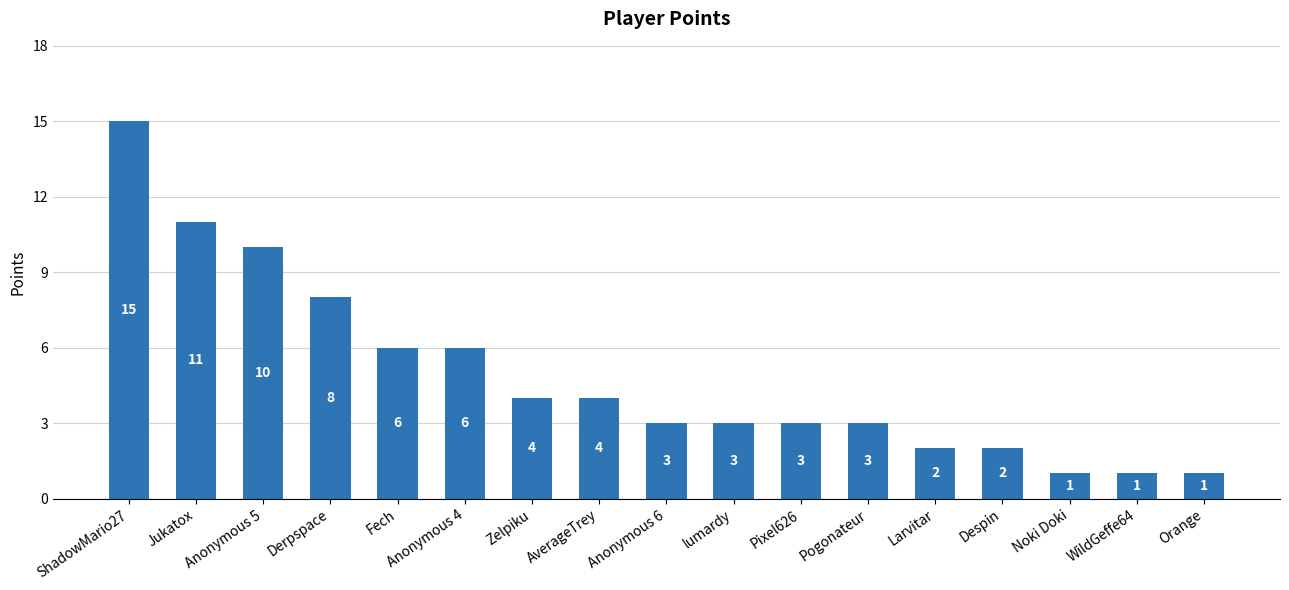

True or false: the data shows 5 at Anonymous 5.

False